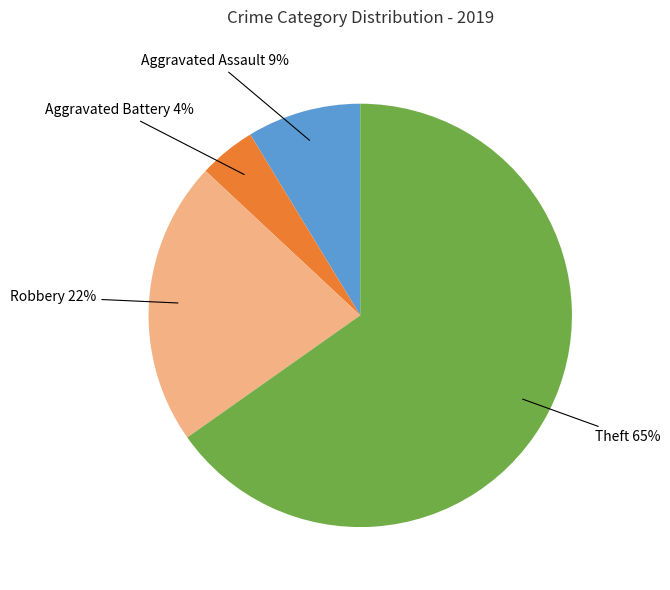

Is there a majority slice in this chart?

Yes